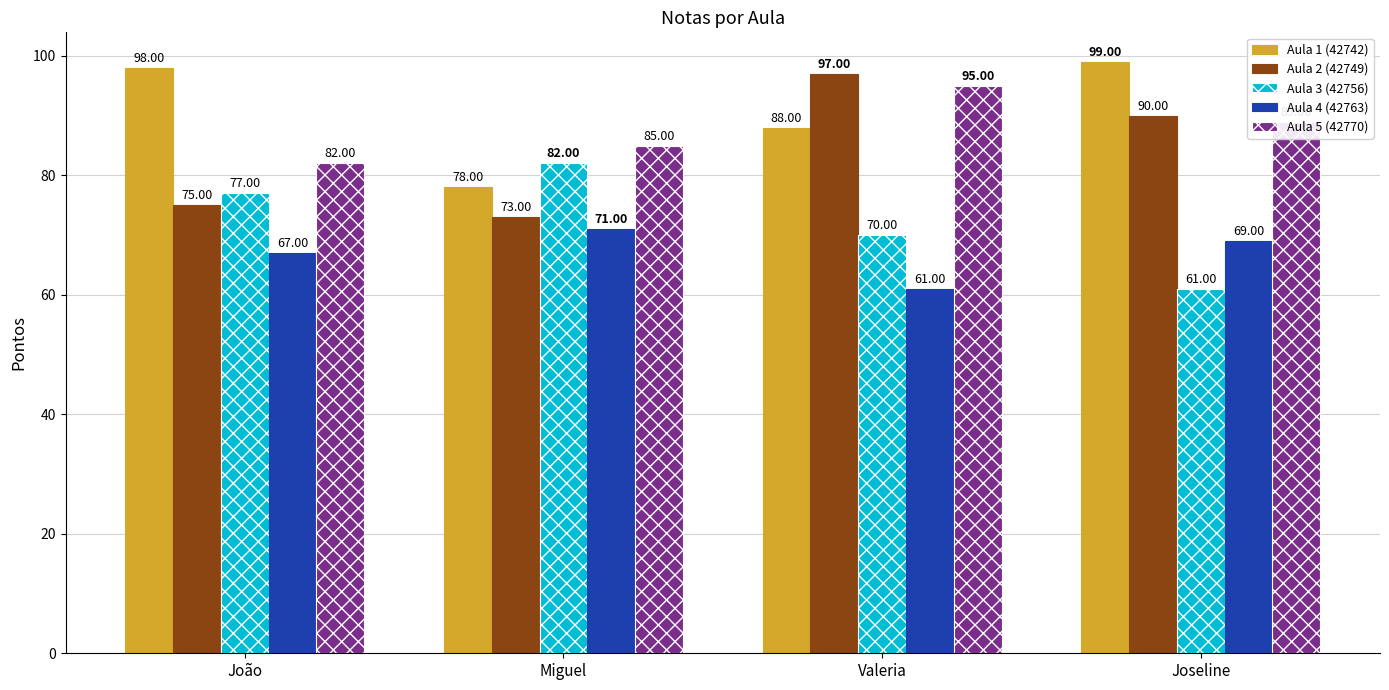

What is the sum of all Aula 4 (42763) values?

268